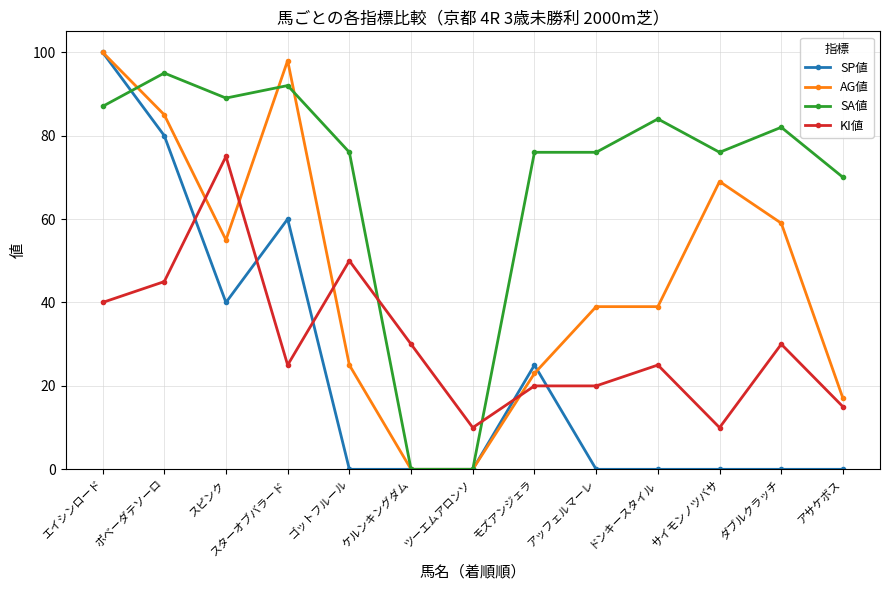

What is the difference between the highest and lowest values at ツーエムアロンソ?

10